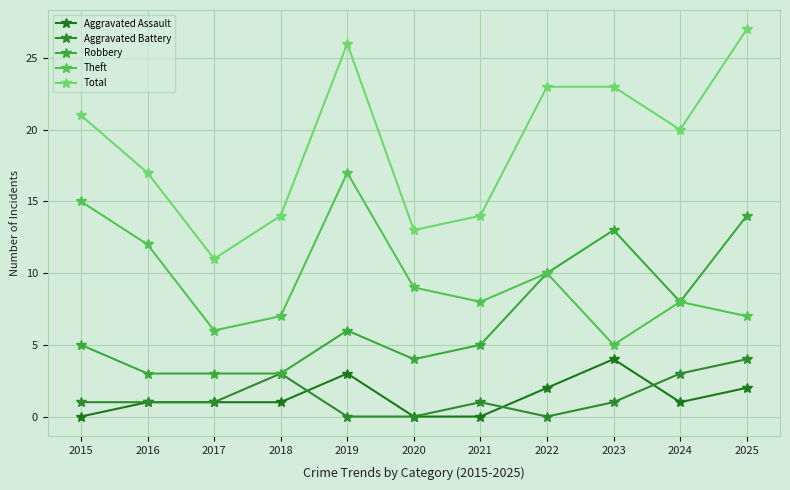

Which has a higher value, 2017 or 2025?

2025